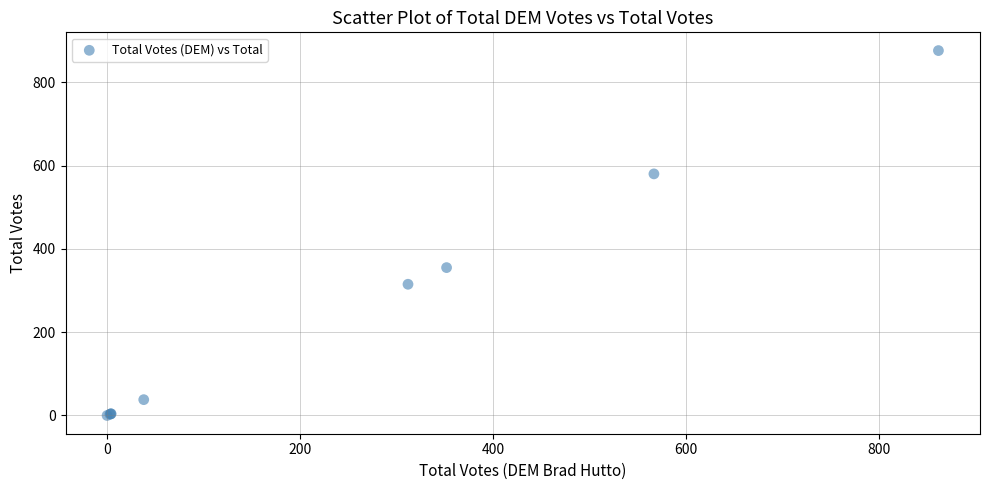

What Y value in the scatter plot is closest to 438?

355